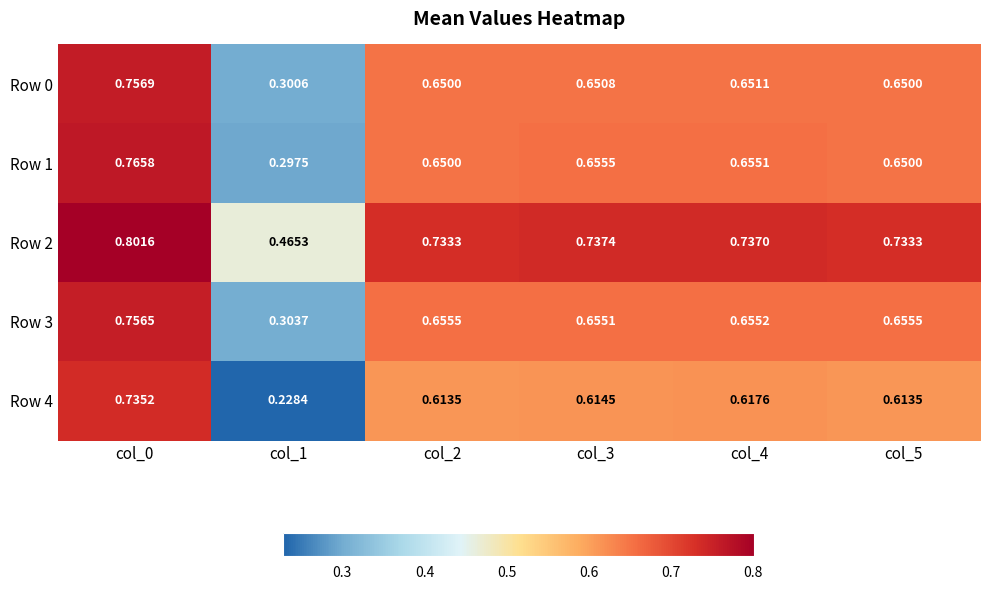

Is the value of Row 0 at col_1 greater than the value of Row 1 at col_0?

No